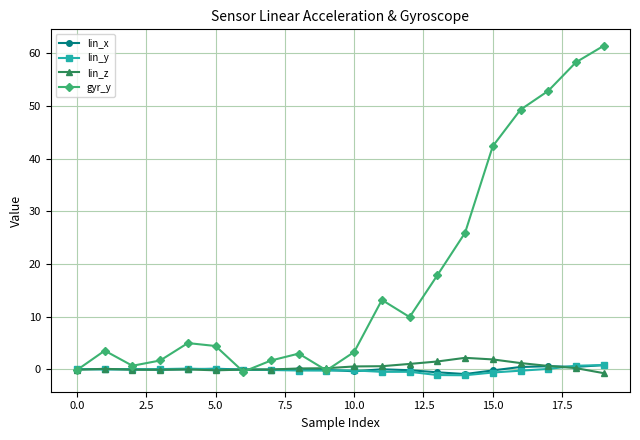

What are all the series names shown in the legend?

lin_x, lin_y, lin_z, gyr_y